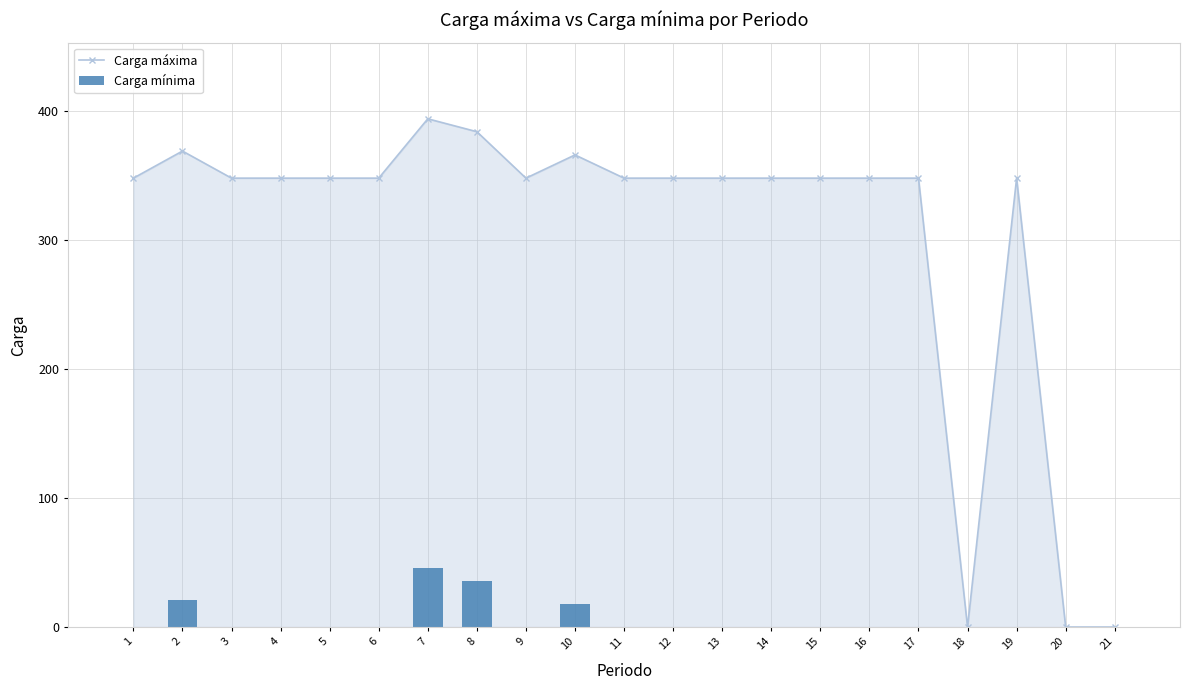

At which label does Carga máxima first exceed 348?

2